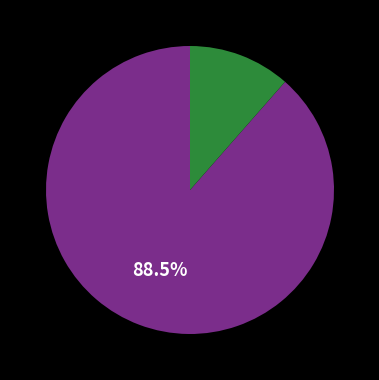

Is there any slice that represents more than half of the pie?

Yes